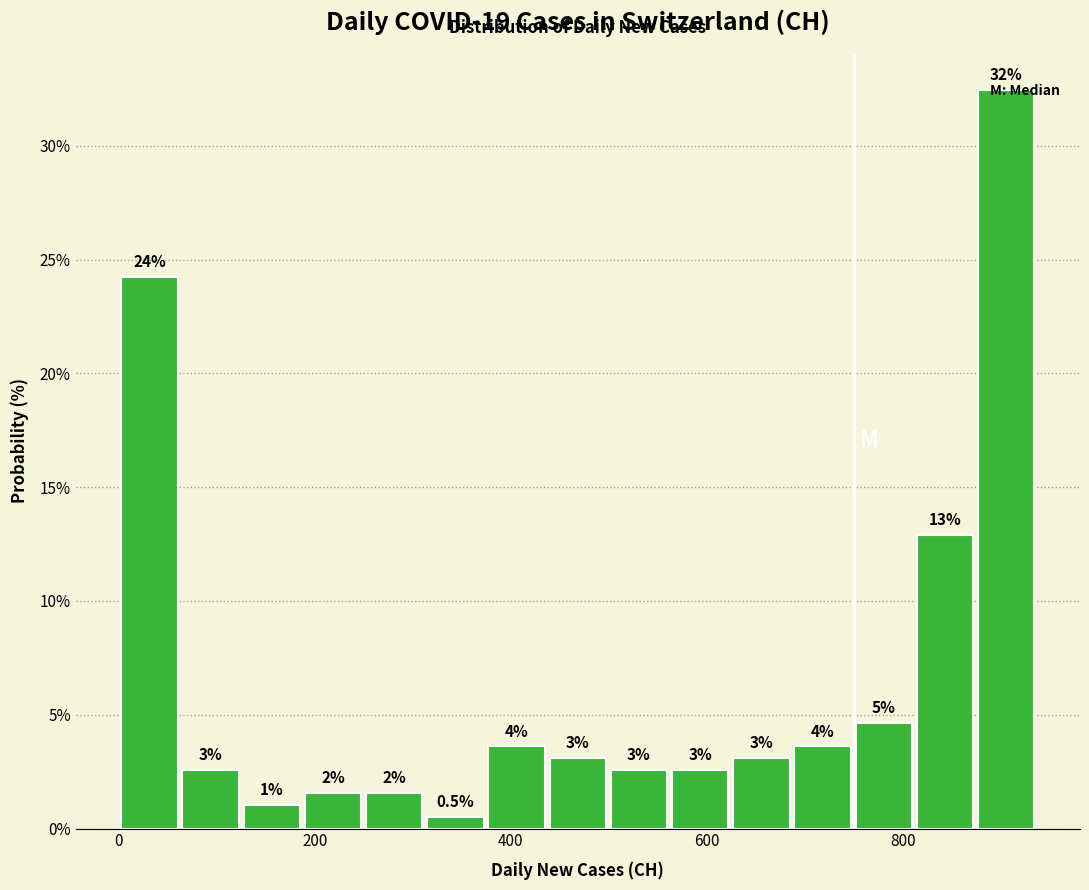

Around what value on the x-axis is the tallest bar? Give the approximate position of its centre, as read against the axis.

900